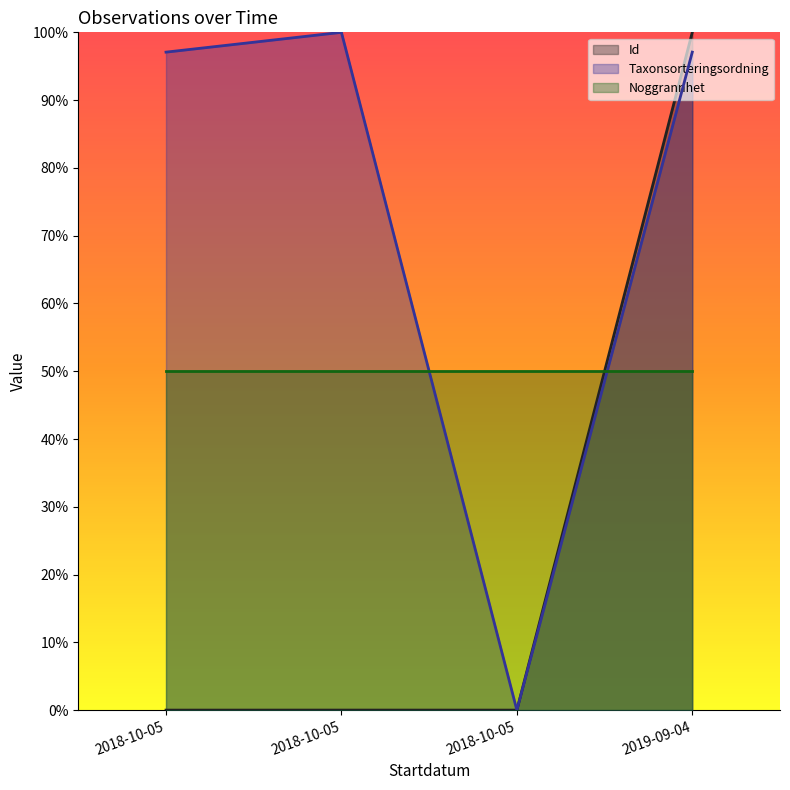

The value of Id at 2018-10-05 is 0.0. True or false?

True